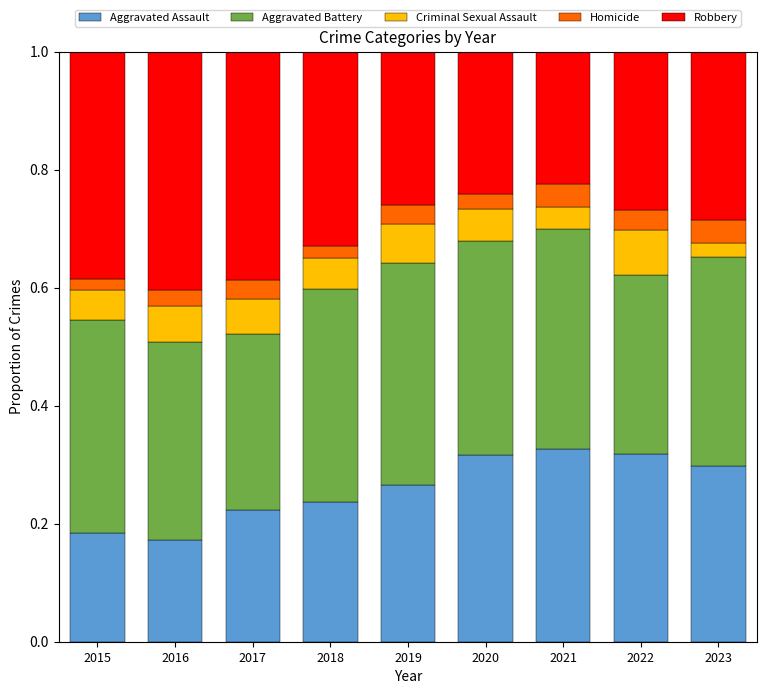

Count the Aggravated Assault values in the range 0 to 1.

9